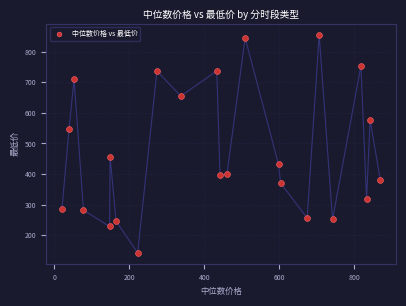

What is the range of X values (max minus min)?

849.2